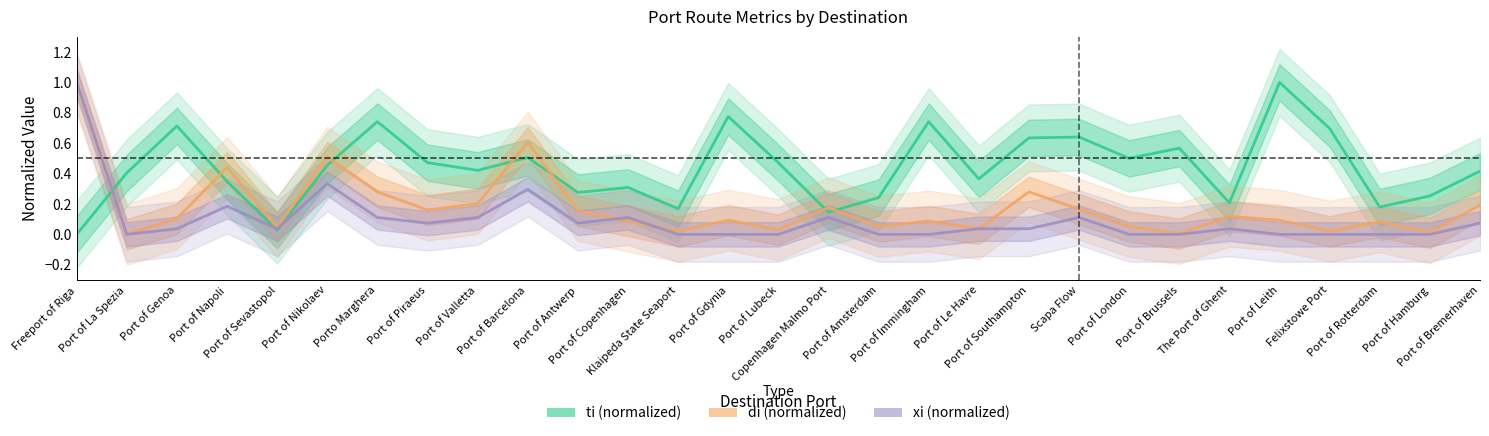

What is the greatest value displayed?

1.0